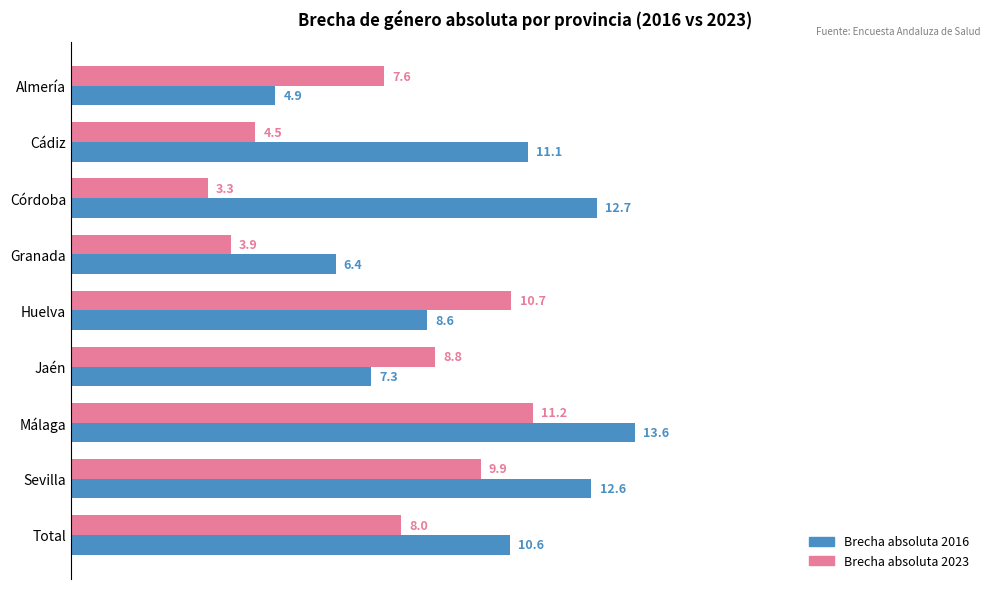

What is the highest value of the Brecha absoluta 2016 series?

13.6